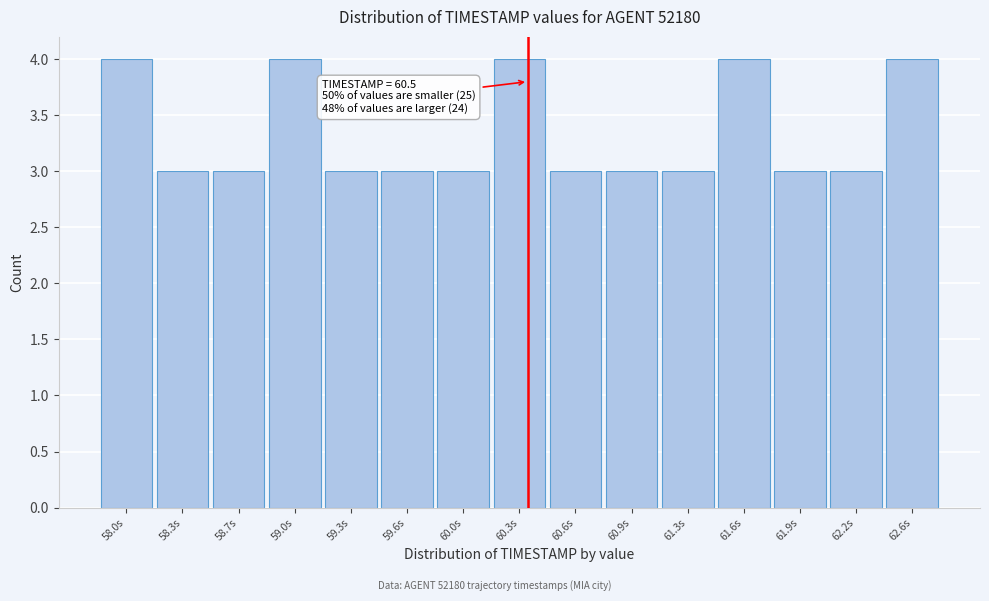

Reading left to right, list all the values displayed in this chart.

58.0s=4	58.3s=3	58.7s=3	59.0s=4	59.3s=3	59.6s=3	60.0s=3	60.3s=4	60.6s=3	60.9s=3	61.3s=3	61.6s=4	61.9s=3	62.2s=3	62.6s=4